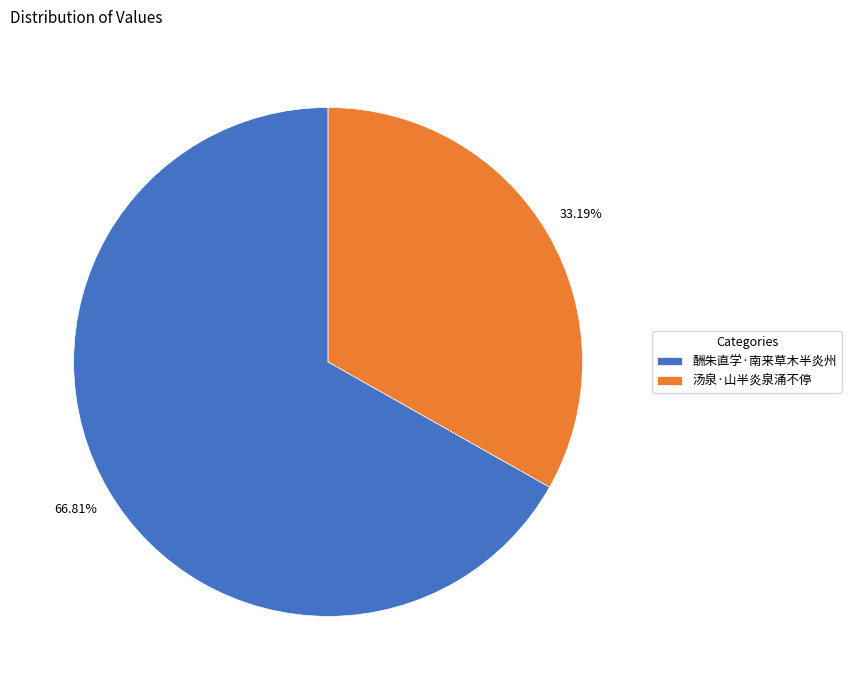

Between 汤泉·山半炎泉涌不停 and 酬朱直学·南来草木半炎州, which is larger?

酬朱直学·南来草木半炎州